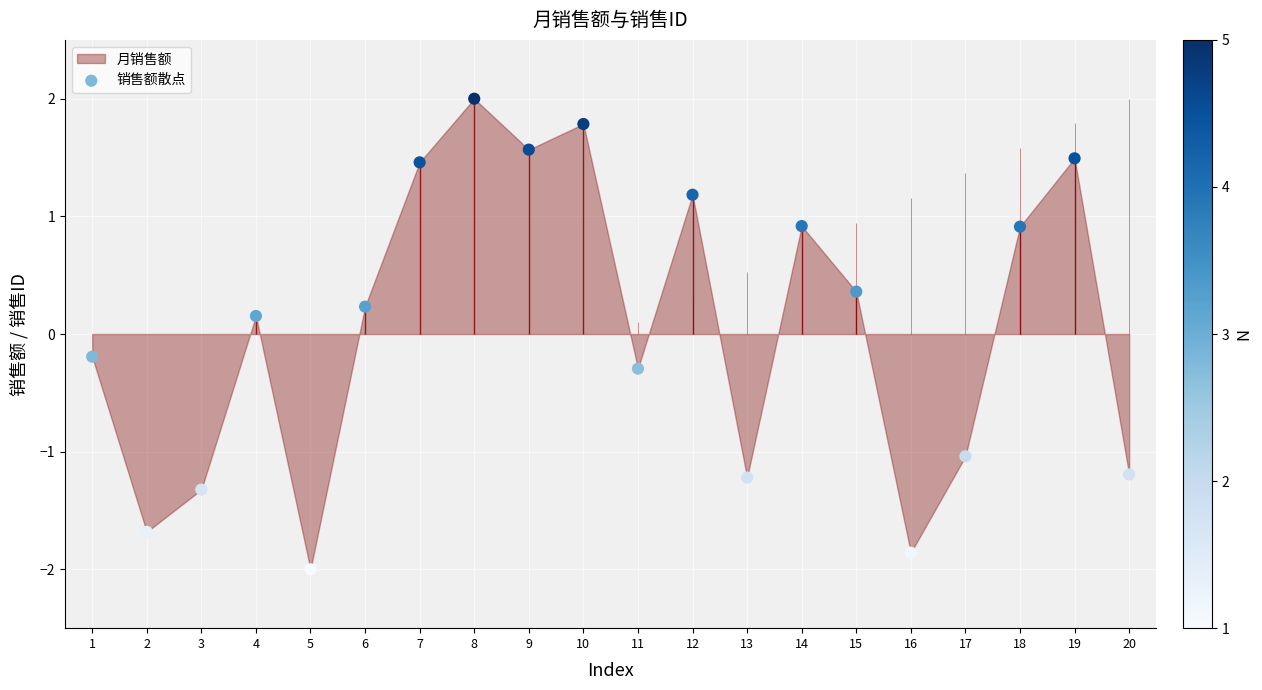

What is the change in value from 10 to 13?

-3.0